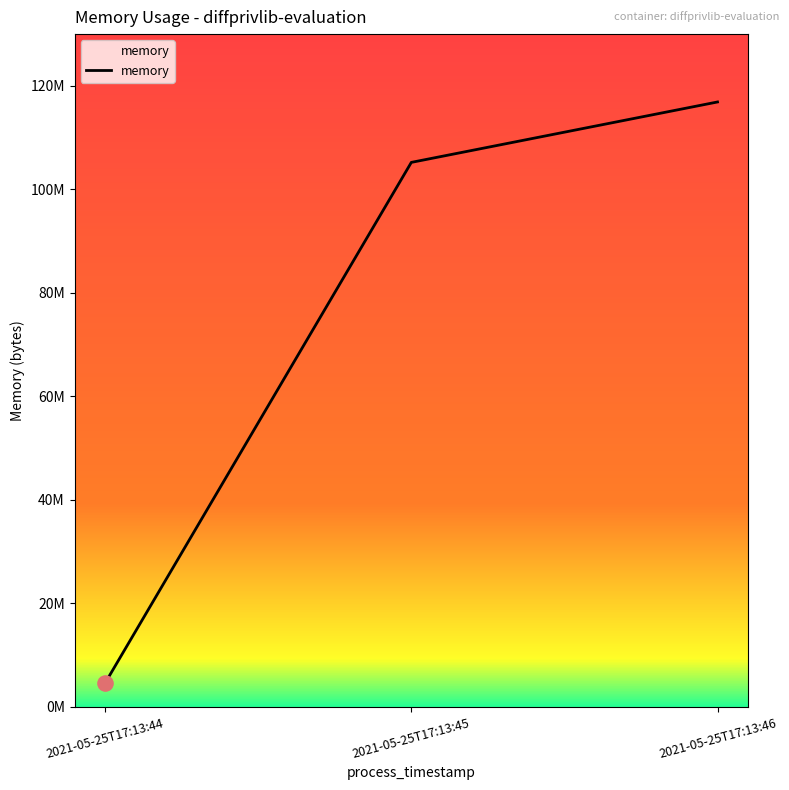

What is the change in value from 2021-05-25T17:13:44 to 2021-05-25T17:13:45?

+100601856